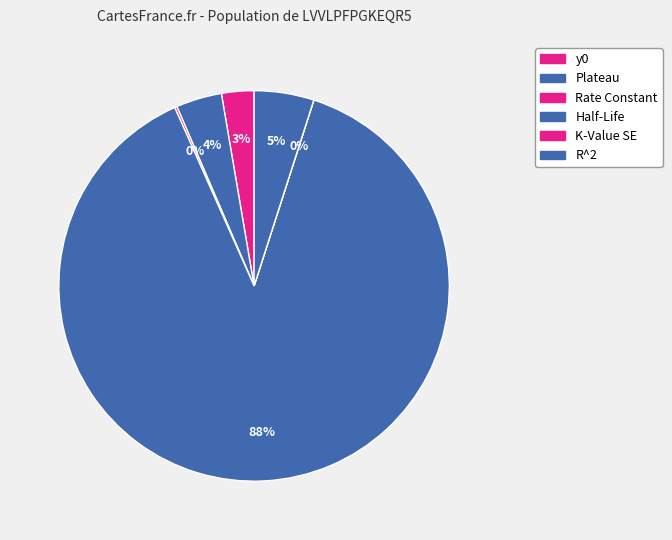

To the nearest percent, what is the difference between the Rate Constant and Plateau slice percentages?

4%